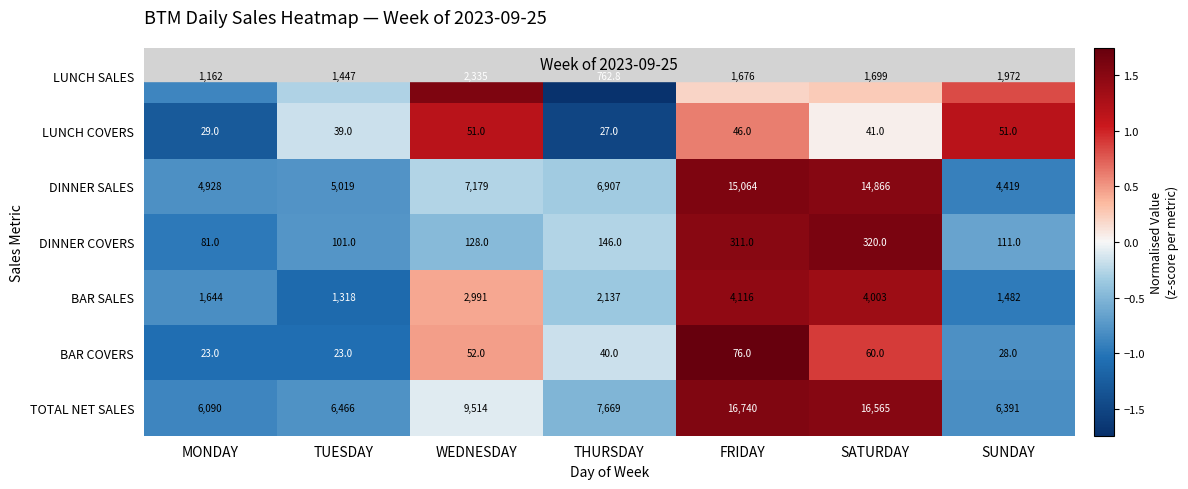

At which category does the chart reach its peak across all series?

FRIDAY